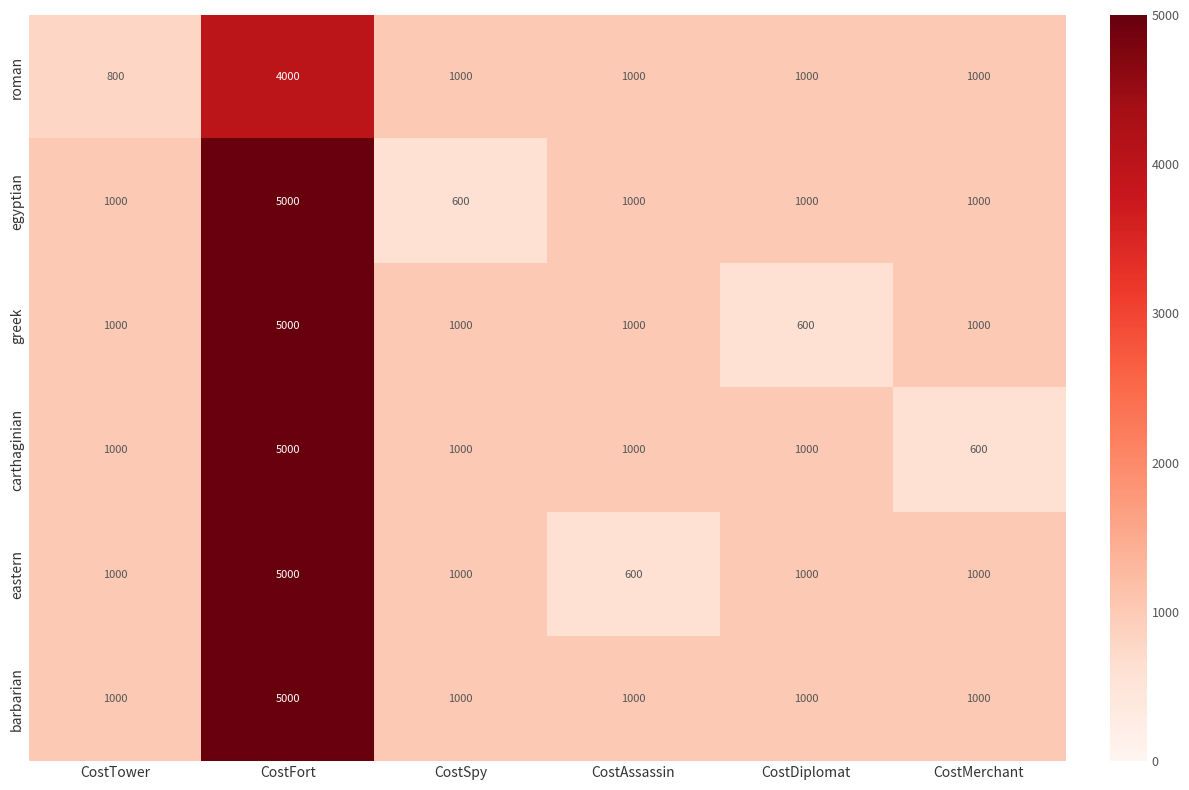

How many data points in egyptian are less than 1000?

1